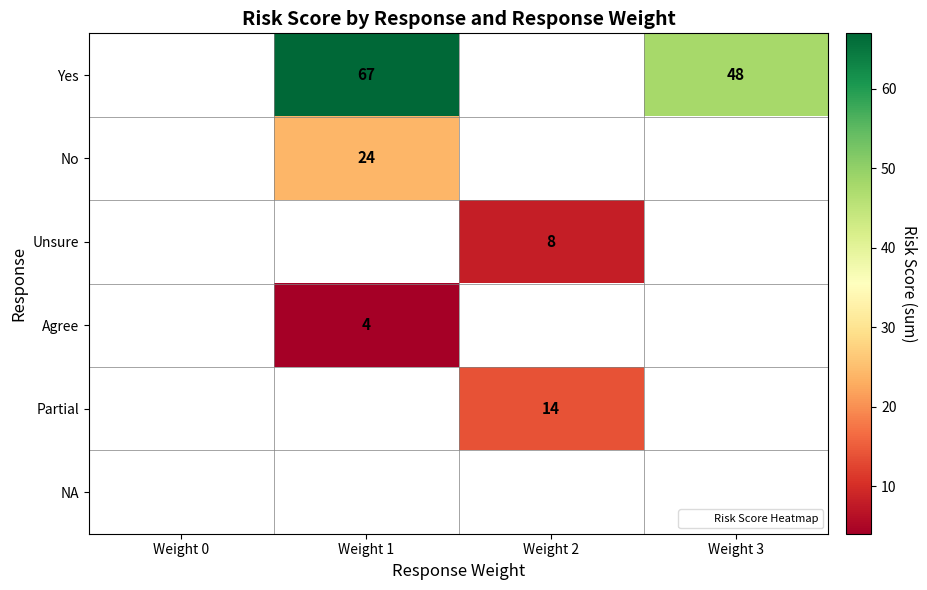

The value of Yes at Weight 1 is 67. True or false?

True